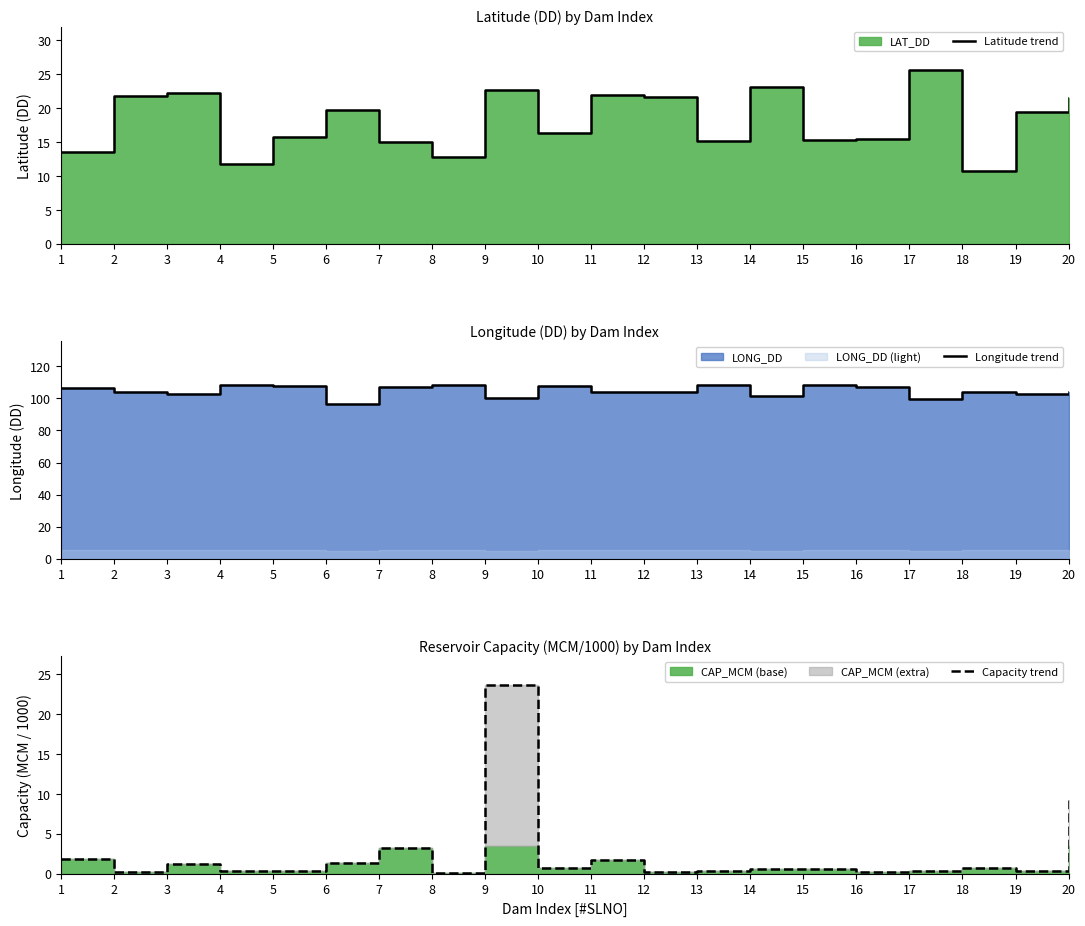

Reading left to right, list all the values displayed in this chart.

Latitude trend: 13.6	21.7	22.1	11.7	15.7	19.8	15.0	12.8	22.6	16.3	21.9	21.6	15.1	23.1	15.3	15.4	25.6	10.7	19.4	21.5
Longitude trend: 106.3	103.9	103.0	108.1	107.6	96.6	107.2	108.4	100.4	107.6	103.8	104.1	108.4	101.6	108.1	107.4	99.3	104.1	102.6	104.0
Capacity trend: 1.8	0.2	1.2	0.3	0.3	1.3	3.2	0.1	23.7	0.6	1.7	0.2	0.3	0.5	0.5	0.1	0.3	0.7	0.3	9.3